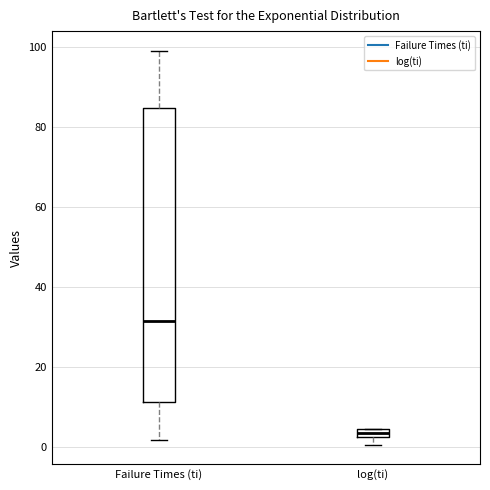

Which box is the tallest, from its lower edge to its upper edge?

Failure Times (ti)